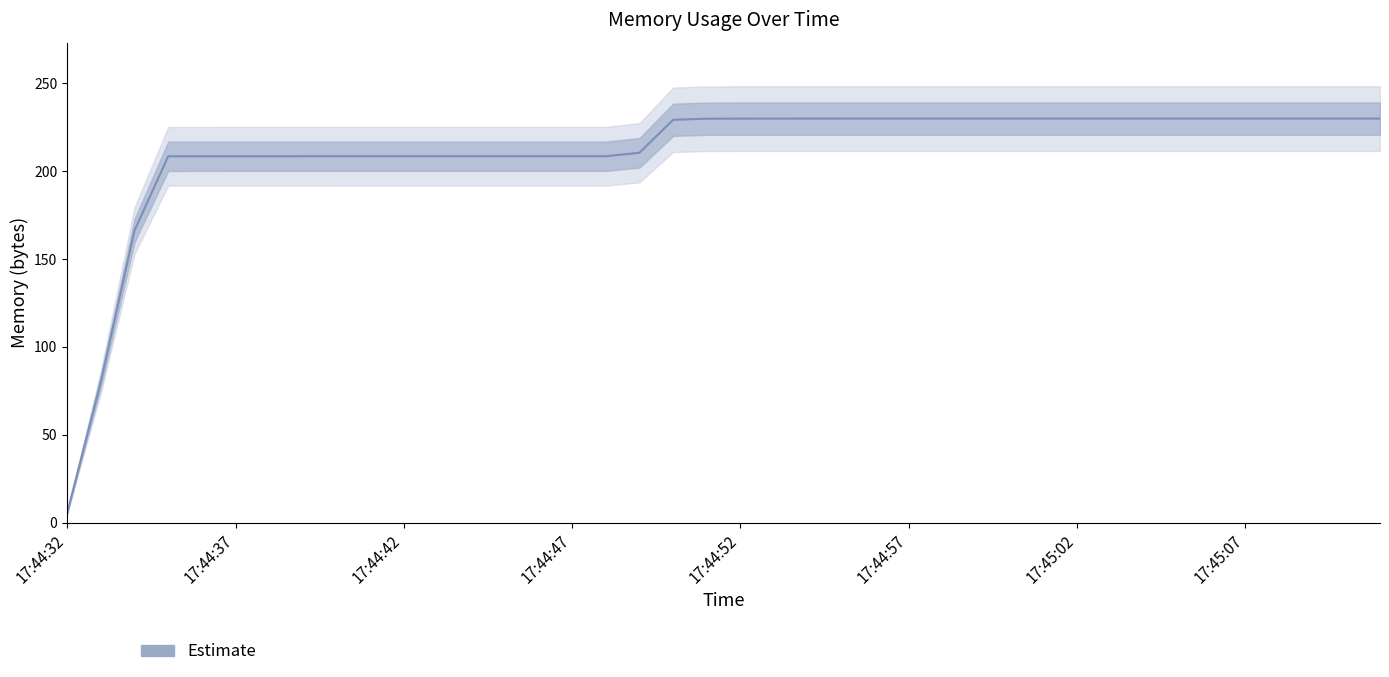

The value at 16 is 360.6. True or false?

False